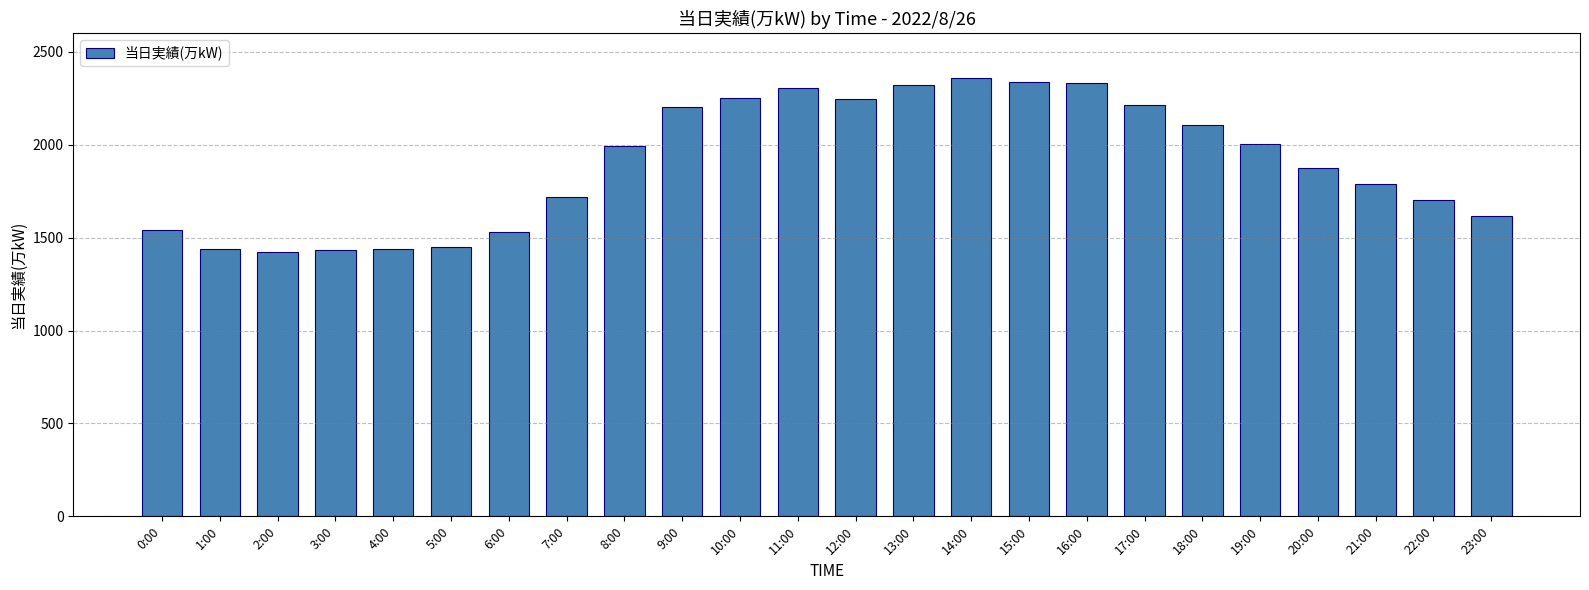

What is the minimum value shown in the chart?

1425